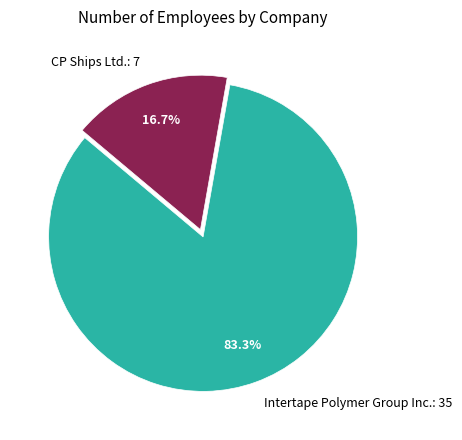

Rank the categories by value from highest to lowest.

Intertape Polymer Group Inc.: 35, CP Ships Ltd.: 7